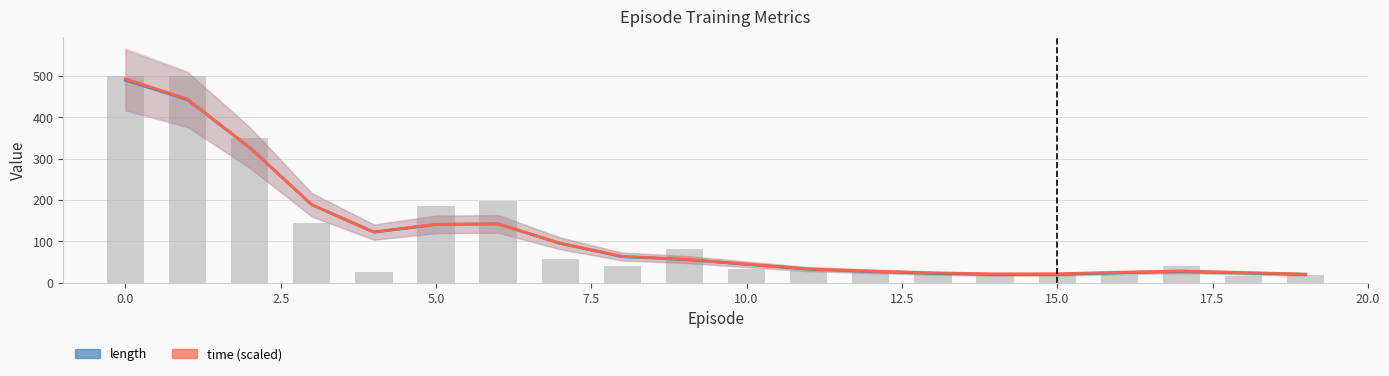

What is the spread (max minus min) of values at 17.5?

24.6